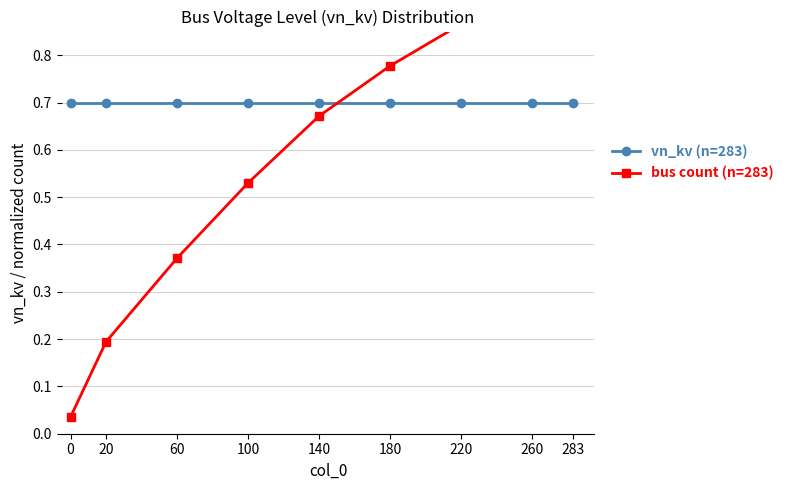

Which series has the largest range (max minus min)?

bus count (n=283)